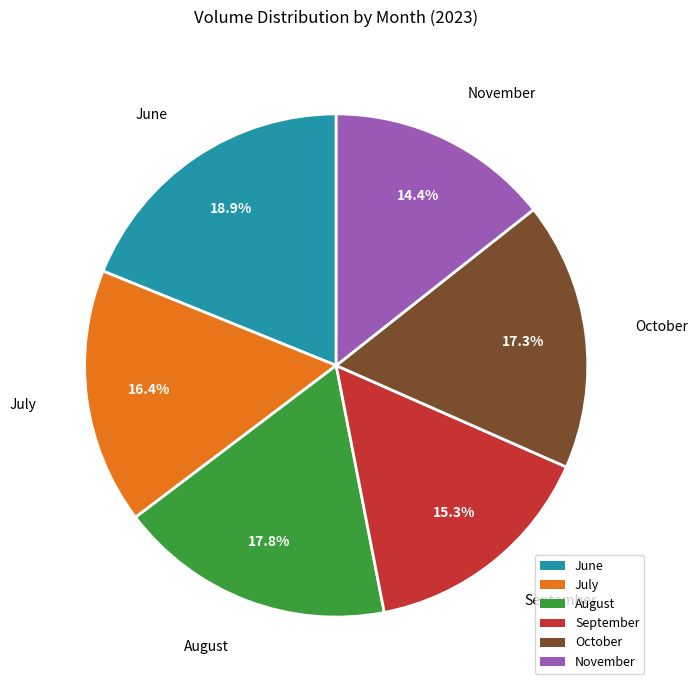

What portion of the pie excludes November?

85.6%